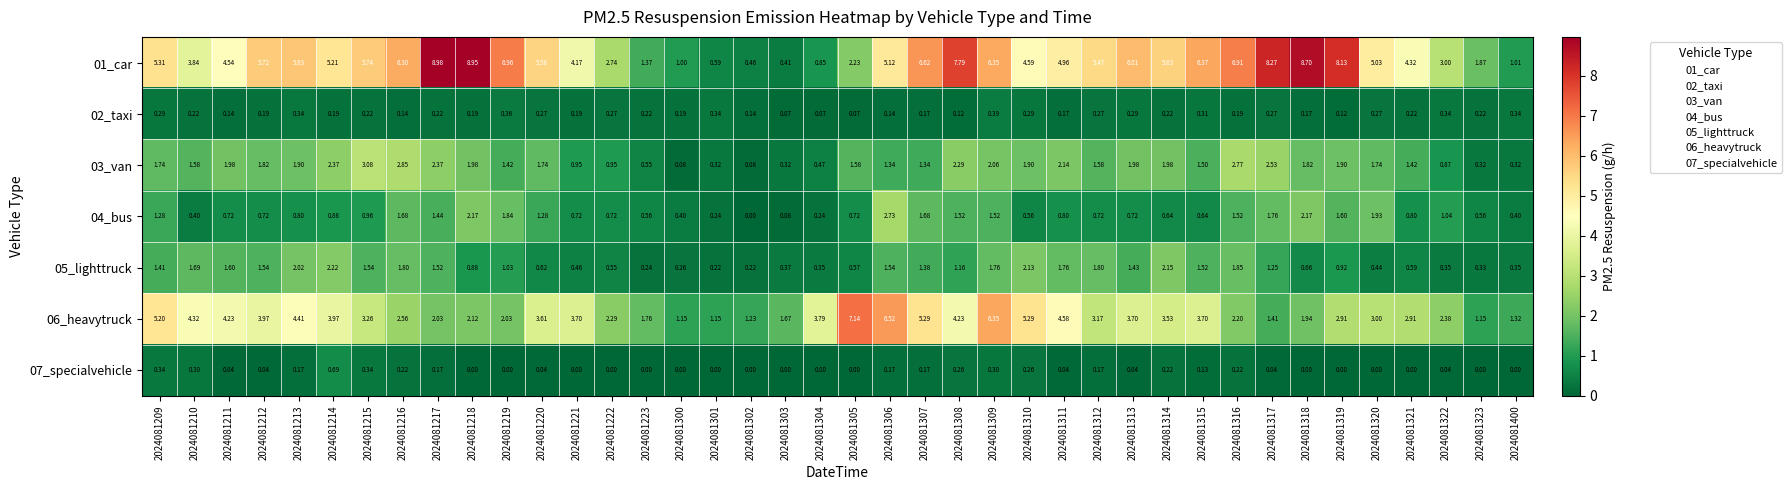

What is the total value across all series at 2024081314?

14.4